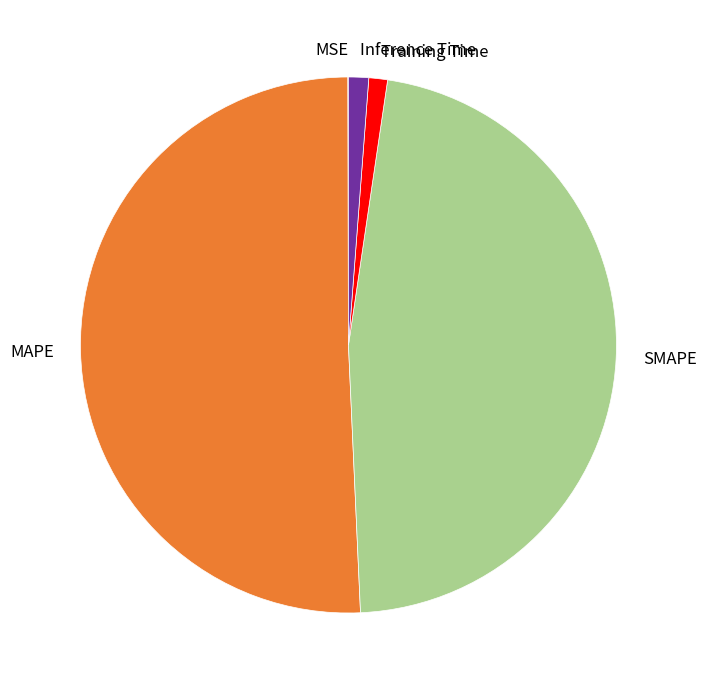

Do MAPE and Training Time together represent more than half of the pie?

Yes